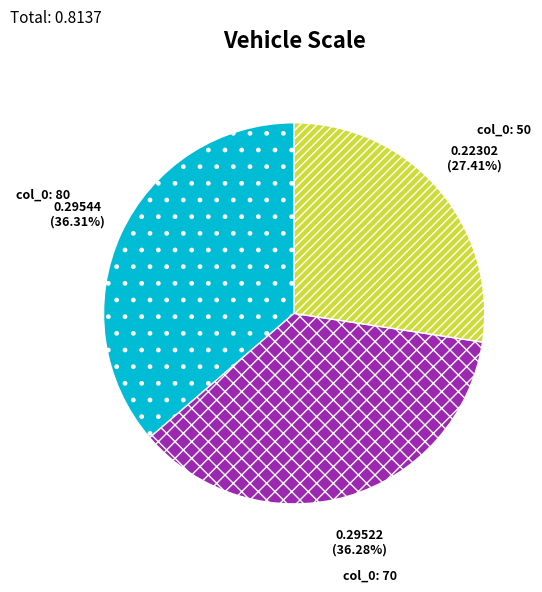

Is there a majority slice in this chart?

No